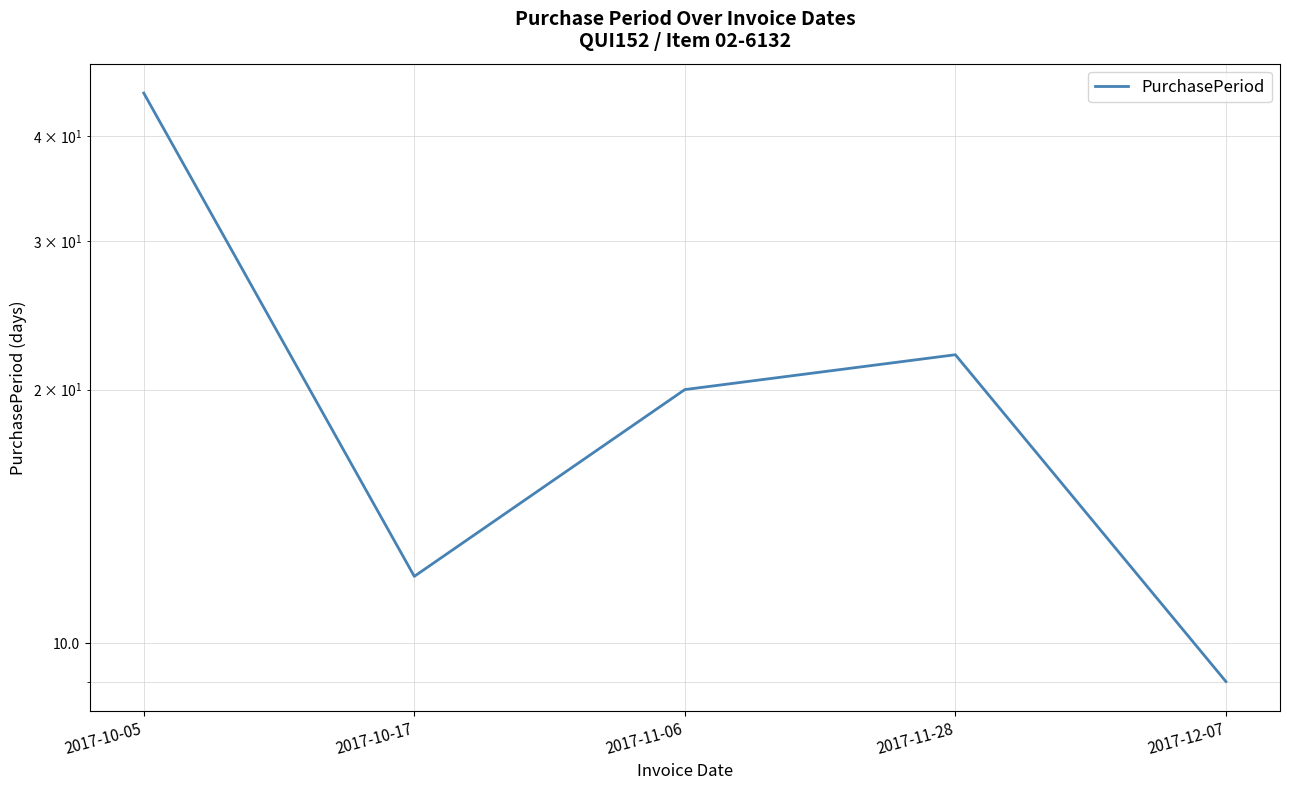

What is the label of the 5th point from the right?

2017-10-05